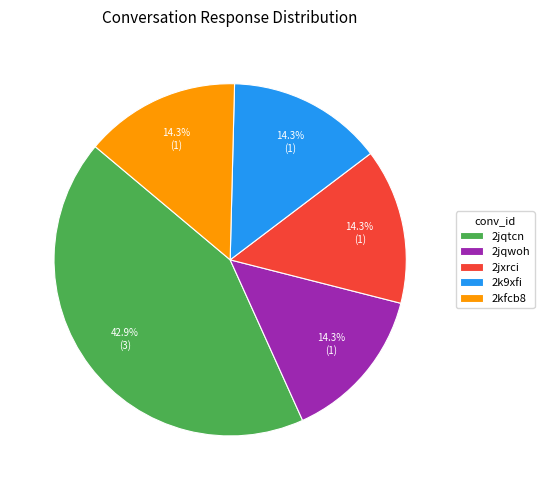

What is the ratio of the value at 2kfcb8 to the value at 2jxrci?

1.0